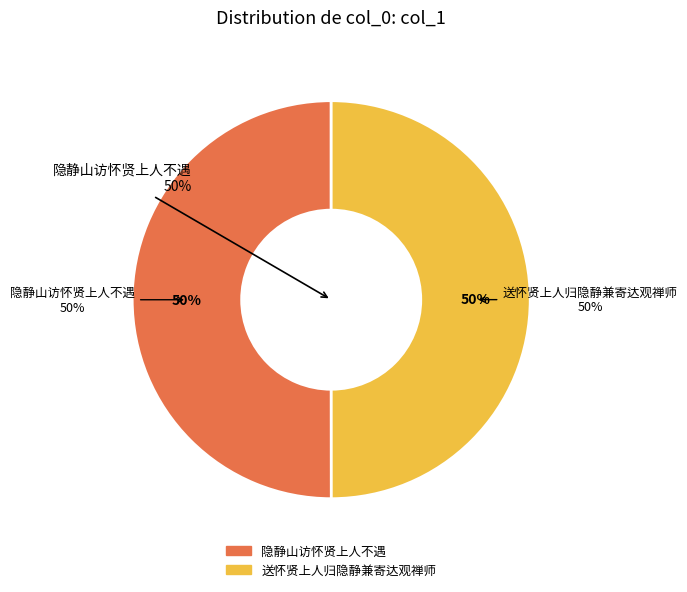

Count the number of slices in the pie.

2